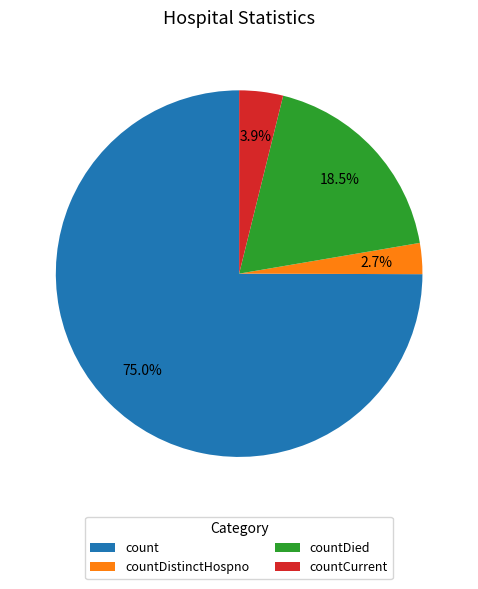

Is there any slice that represents more than half of the pie?

Yes